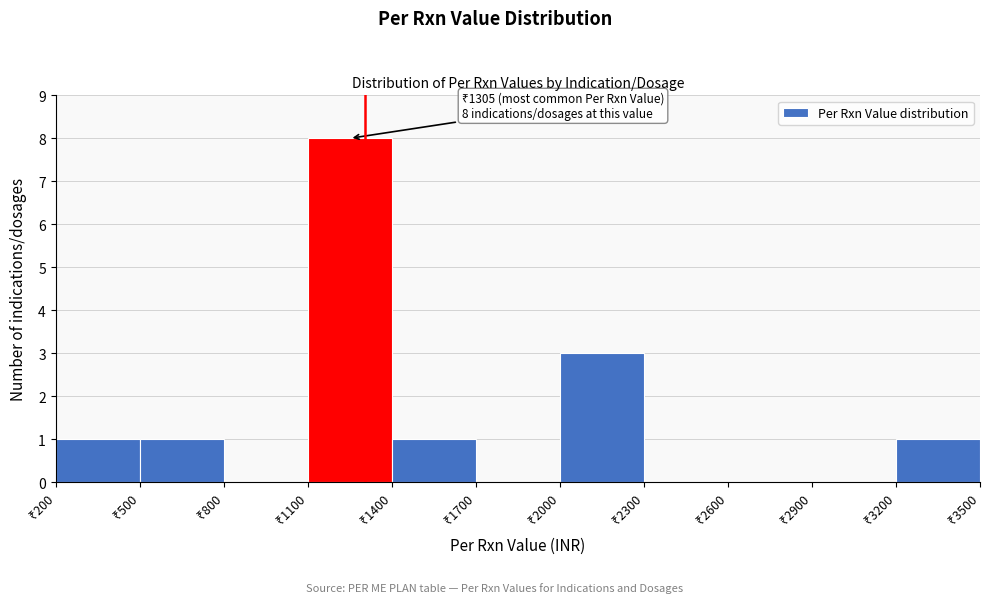

Over which range of the x-axis is the bar tallest?

1100 to 1400